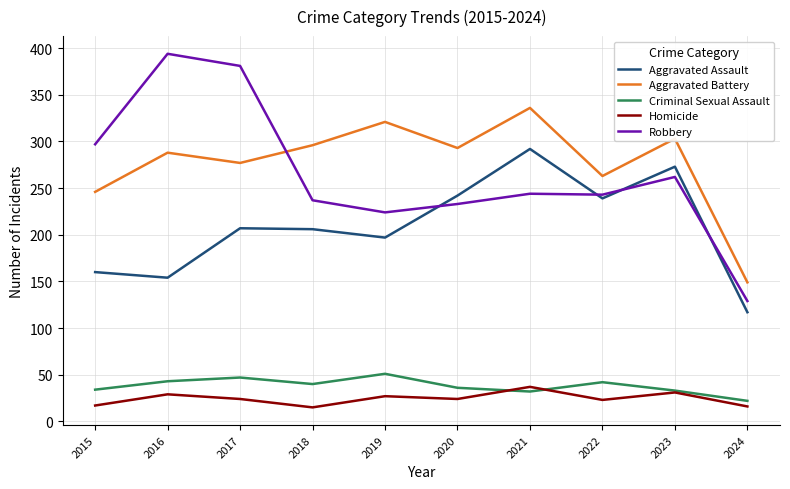

Which series has the largest range (max minus min)?

Robbery